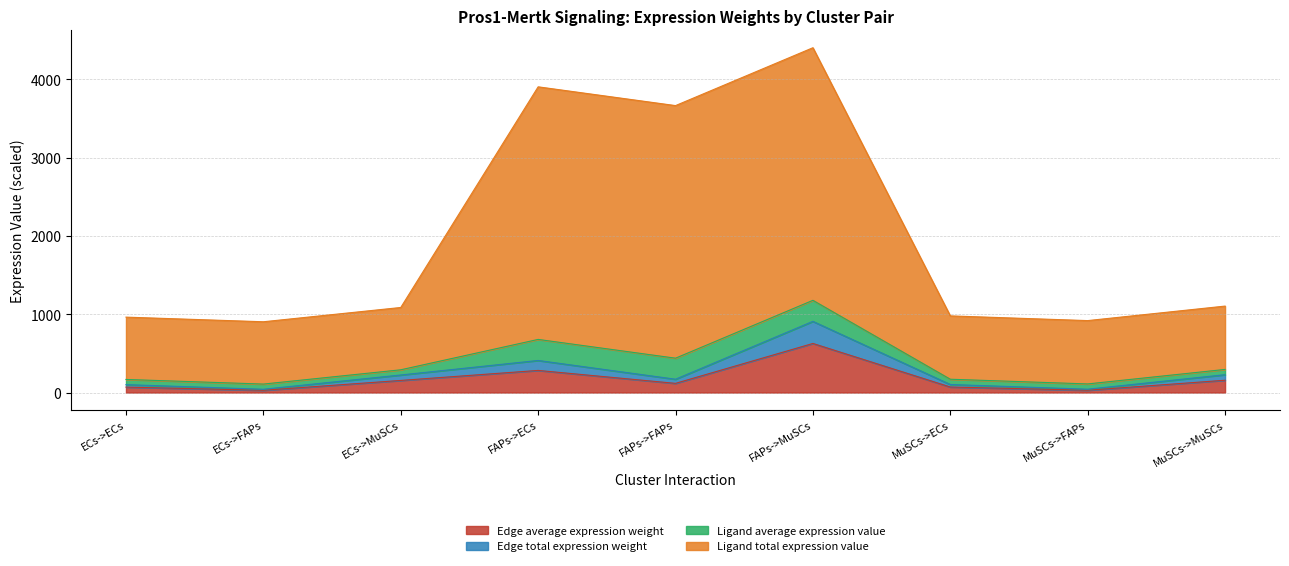

The Edge average expression weight series shows 34.2 at FAPs->FAPs. True or false?

False